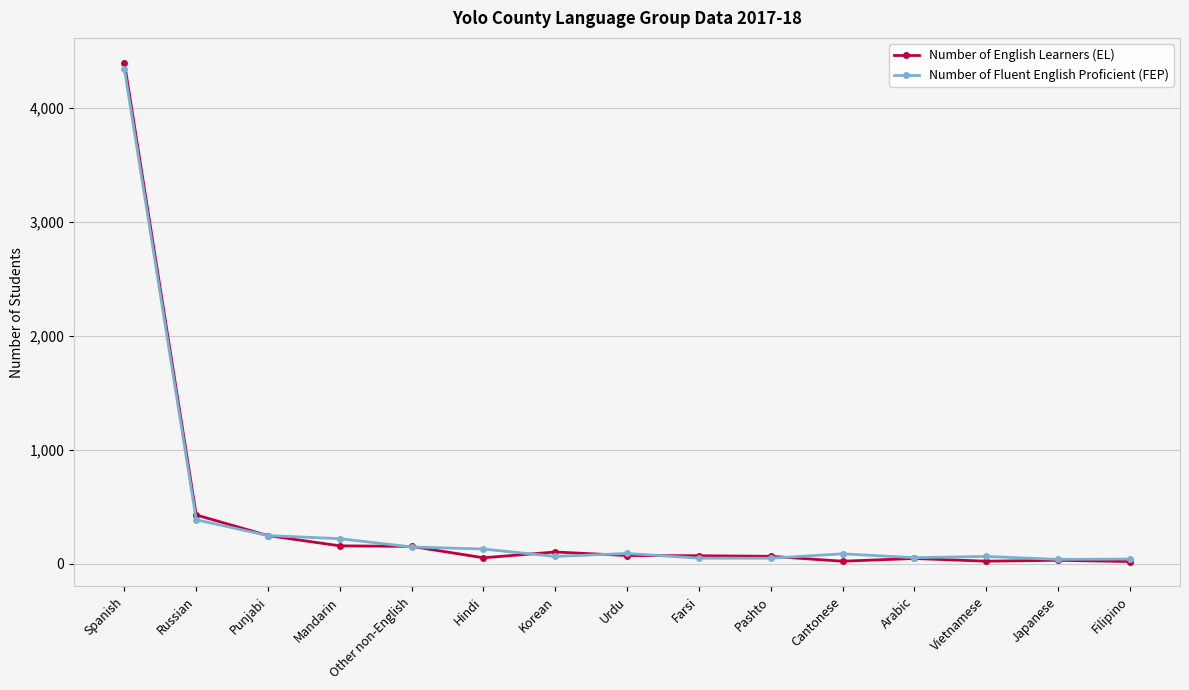

What is the label of the 12th point from the left?

Arabic